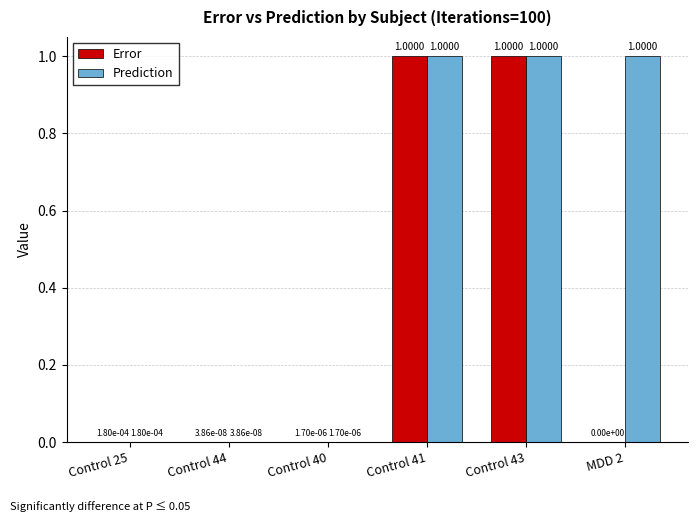

How many groups of bars are there?

6